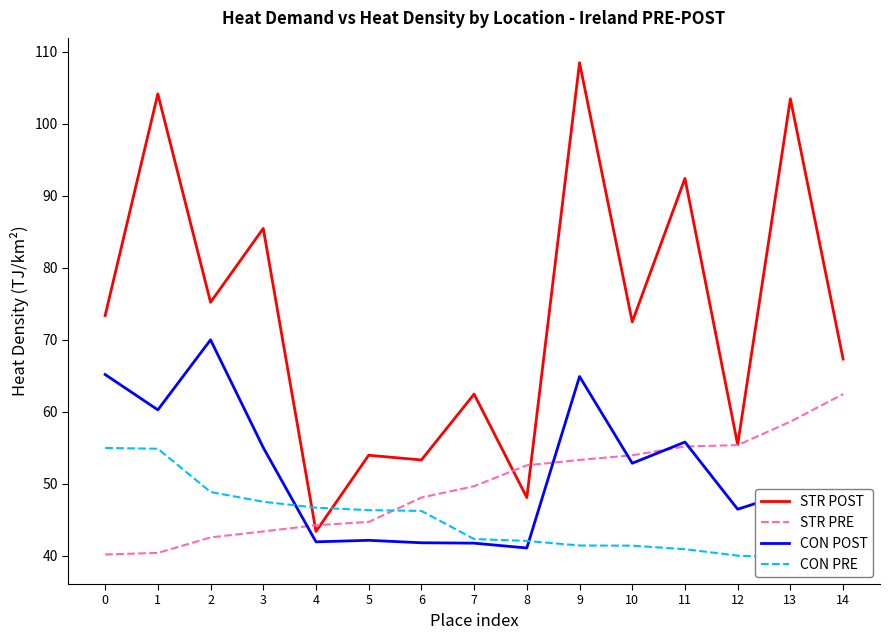

Between 3 and 14, which is larger?

3